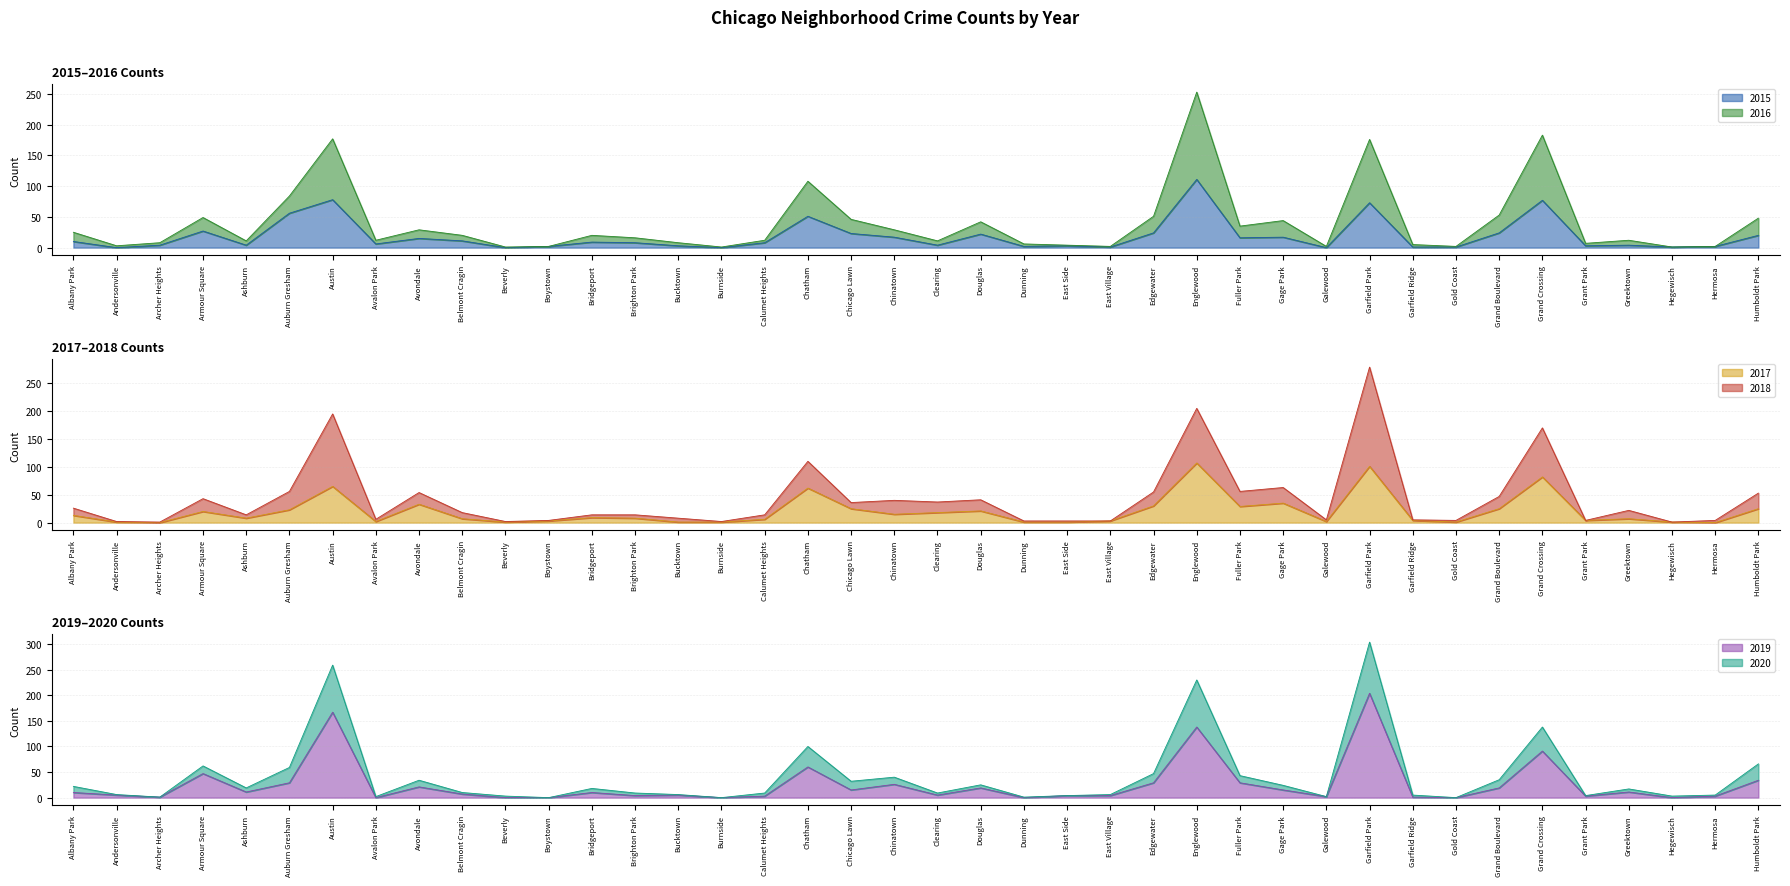

At which category is the sum across all series the highest?

Garfield Park